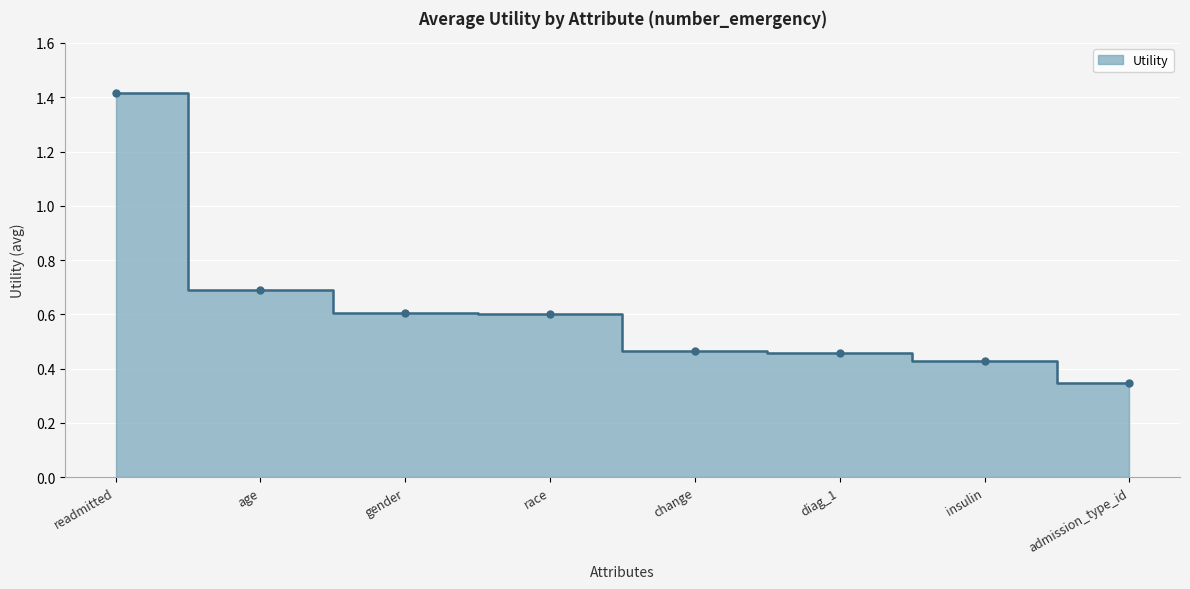

Which label corresponds to the largest value in the chart?

readmitted